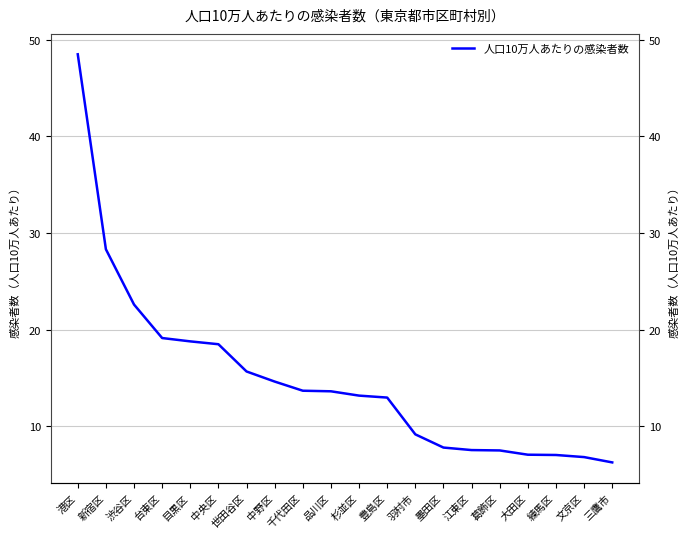

Is it true that the value at 中央区 is 18.5?

True